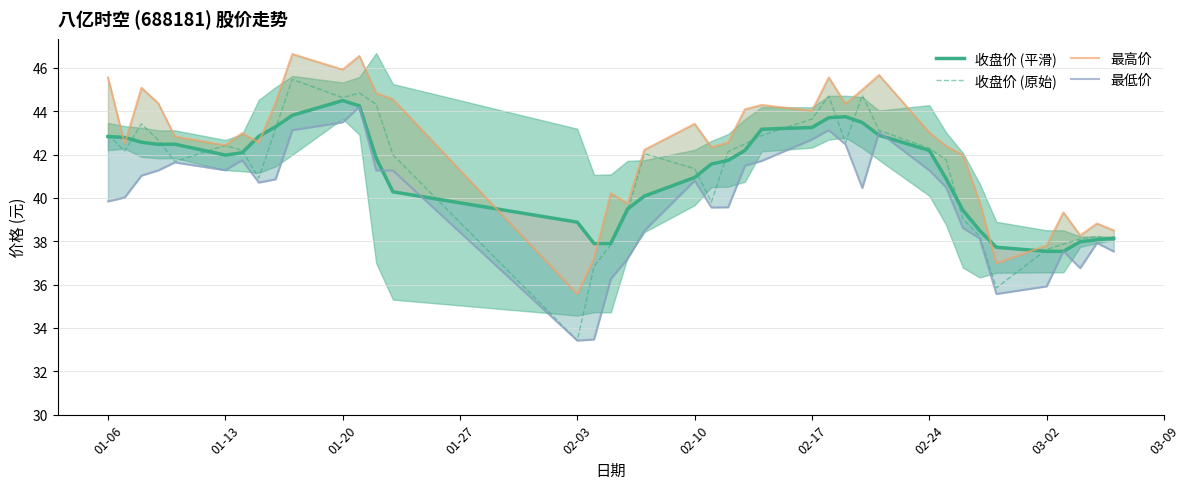

Is it true that 收盘价 (原始) equals 43.6 at 02-17?

True